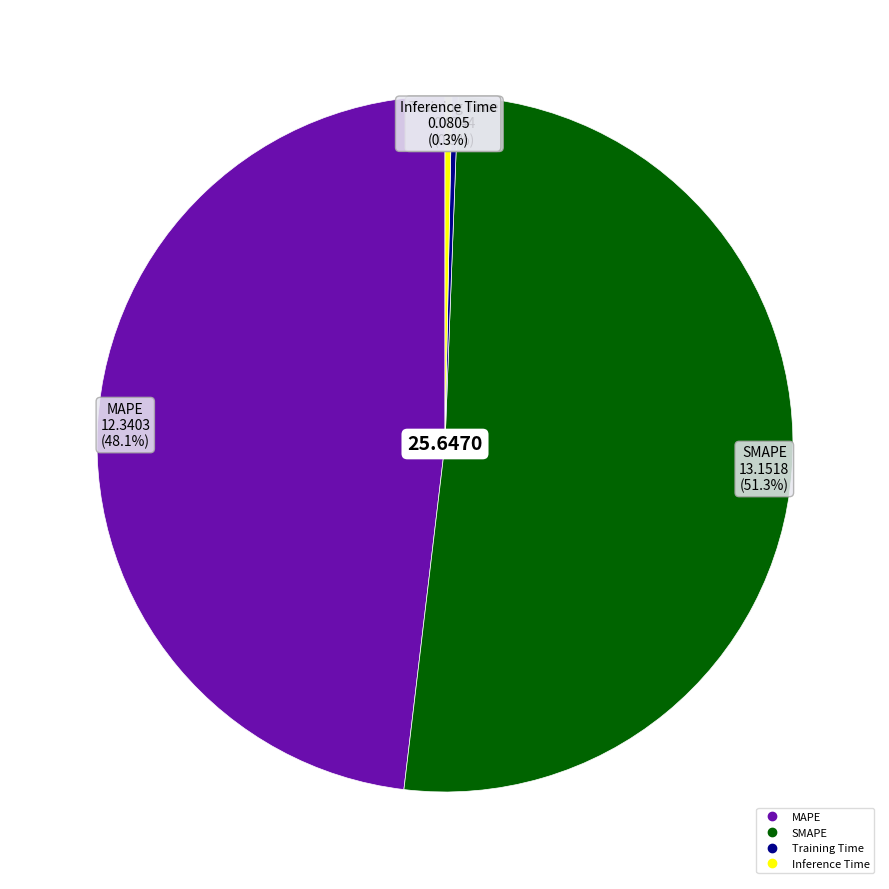

What is the majority slice?

SMAPE